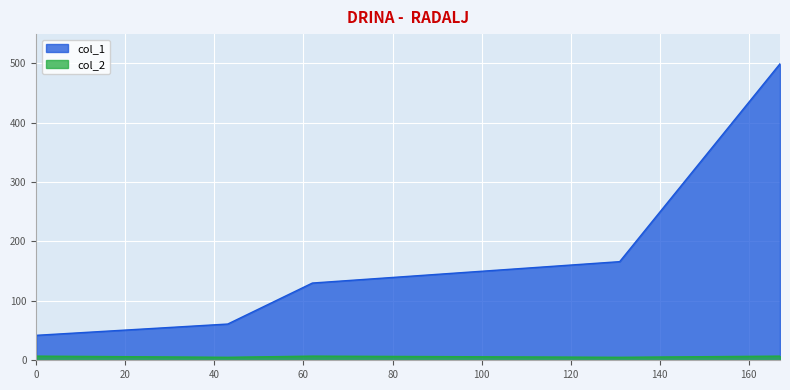

What is the spread (max minus min) of values at 167?

492